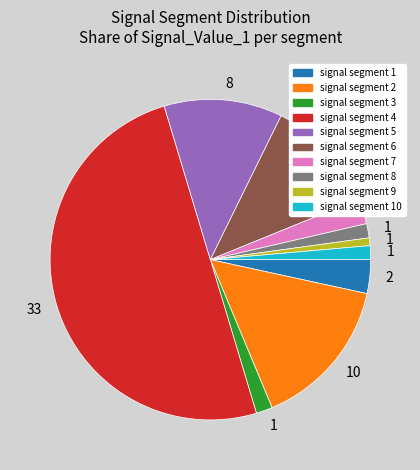

Does signal segment 3 represent more than half of the total?

No